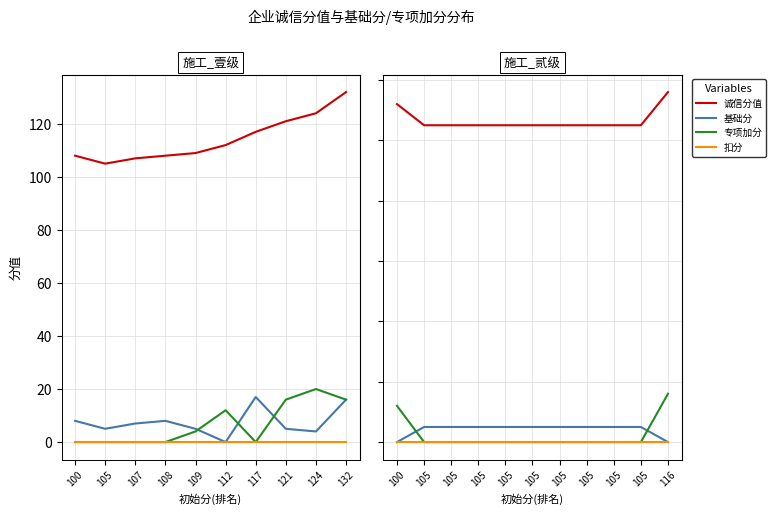

Which series has the largest total across all categories?

诚信分值